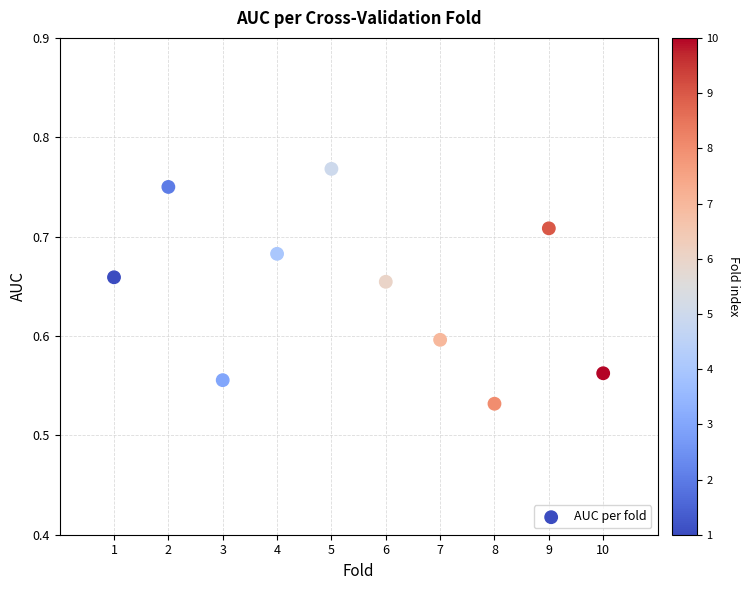

What is the average X value?

5.5